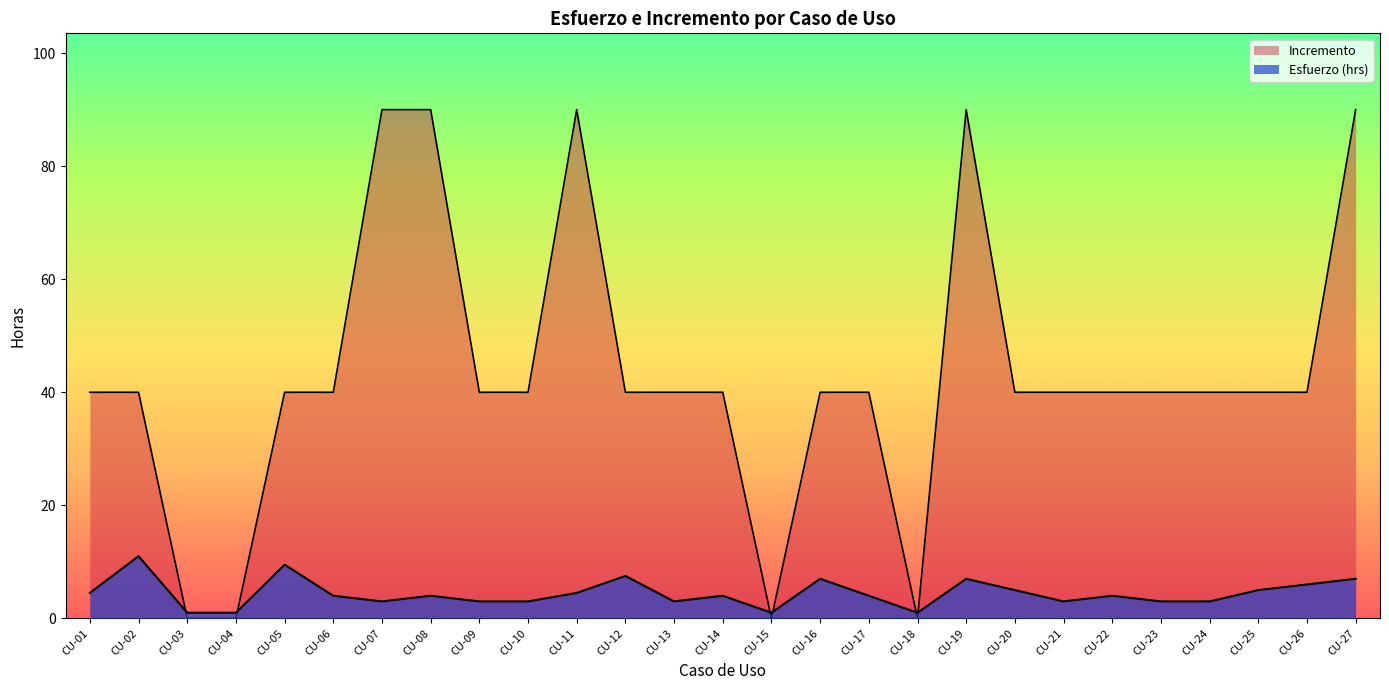

How many lines are shown in the chart?

2